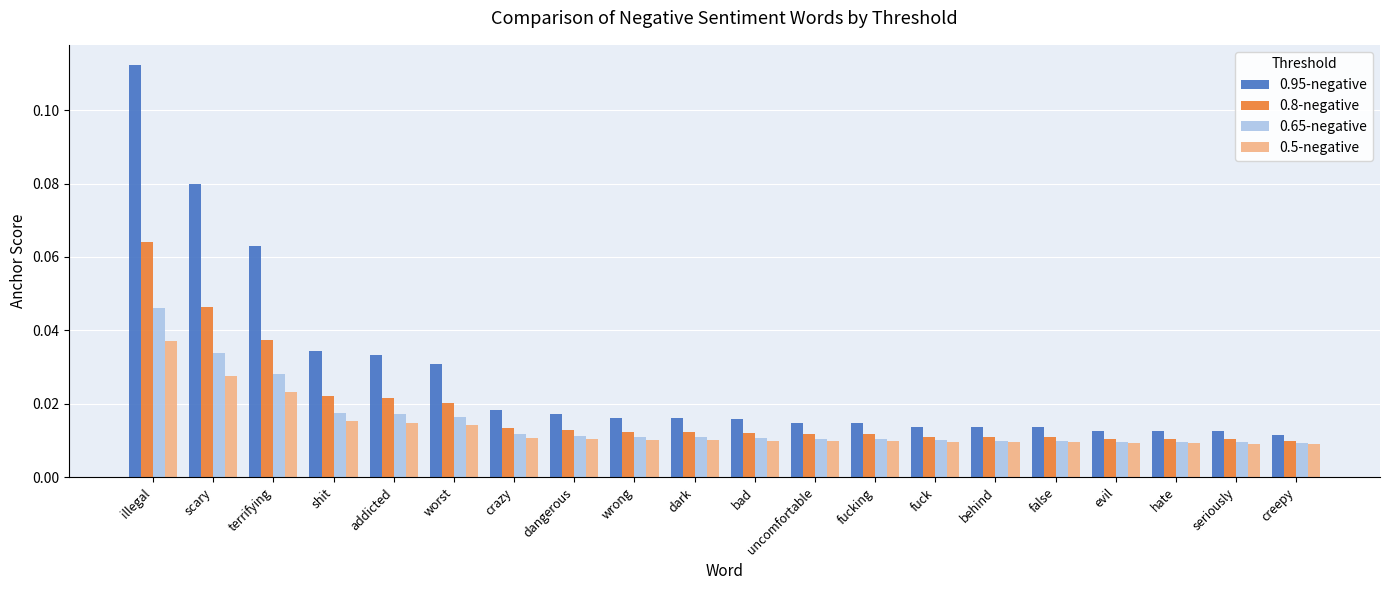

How many groups of bars are there?

20